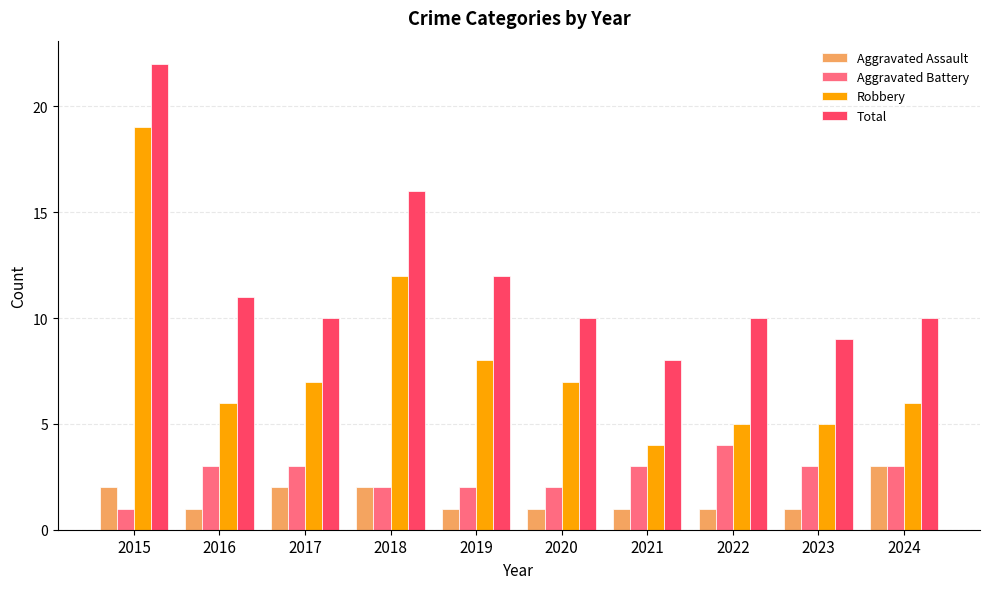

Reading right to left, extract all data points from this chart.

Aggravated Assault: 3	1	1	1	1	1	2	2	1	2
Aggravated Battery: 3	3	4	3	2	2	2	3	3	1
Robbery: 6	5	5	4	7	8	12	7	6	19
Total: 10	9	10	8	10	12	16	10	11	22